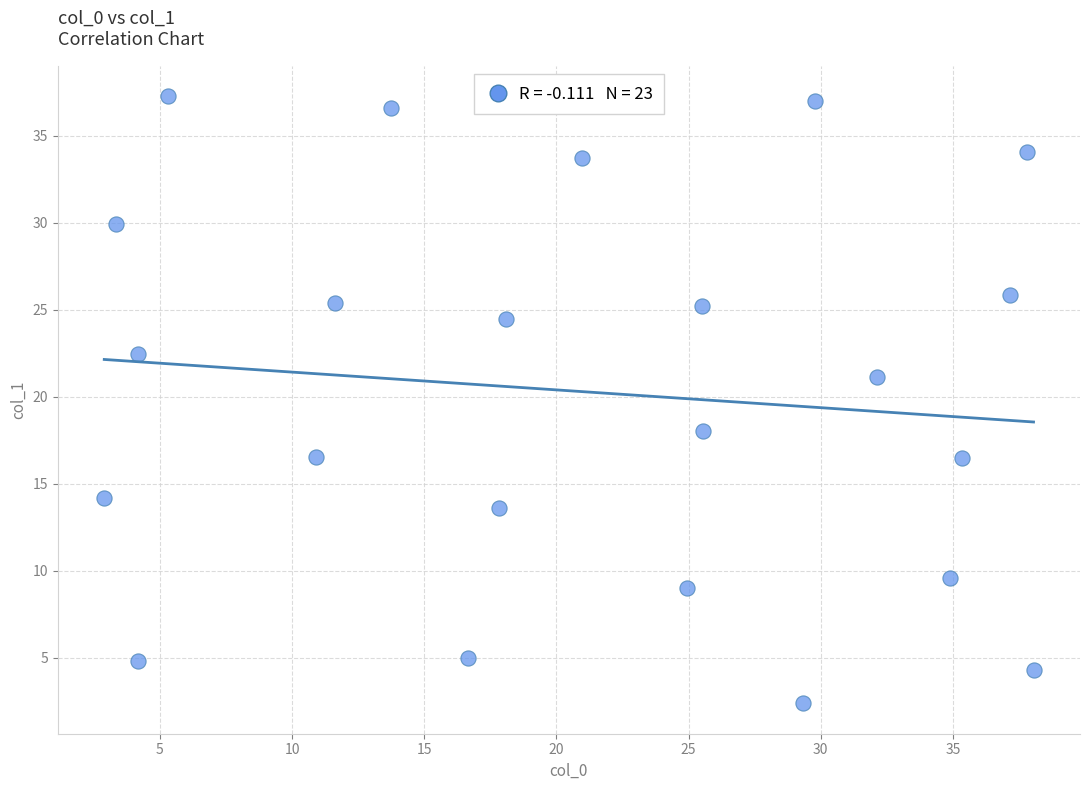

What Y value in the scatter plot is closest to 19?

18.0